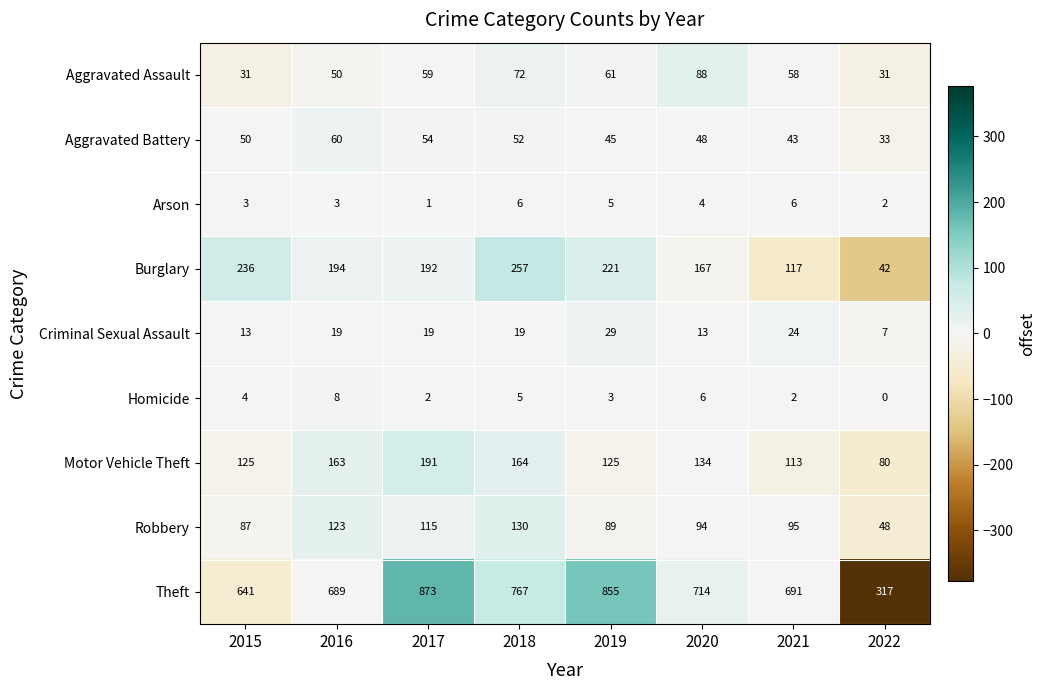

What value does the Criminal Sexual Assault series have at 2016?

19